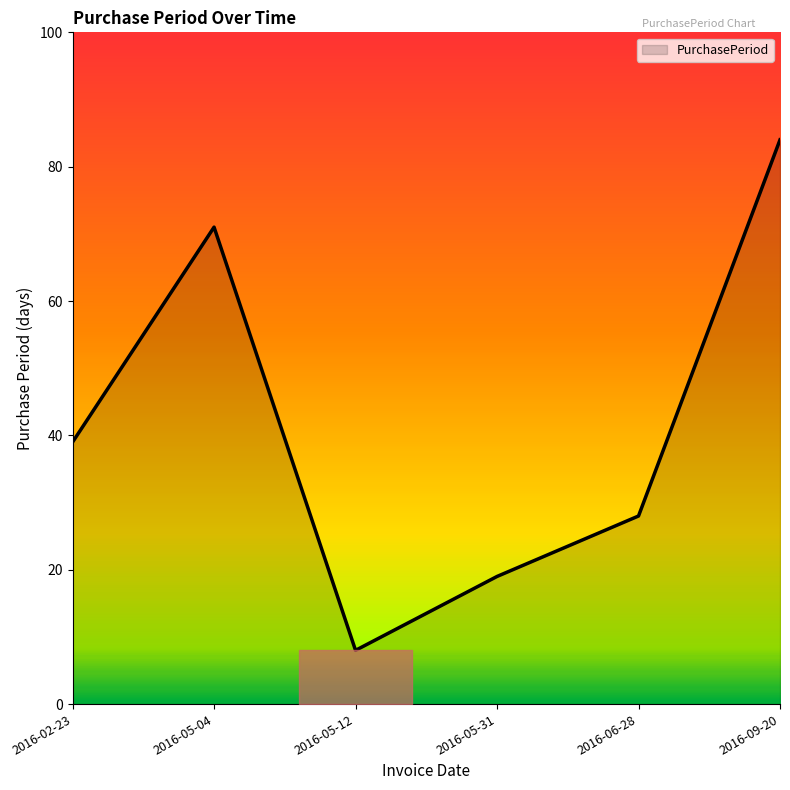

How many interior local peaks (higher than both neighbors) does the data have?

1